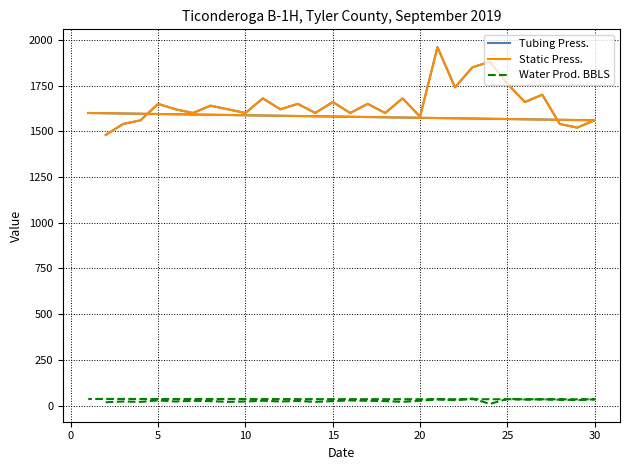

What are all the series names shown in the legend?

Tubing Press., Static Press., Water Prod. BBLS